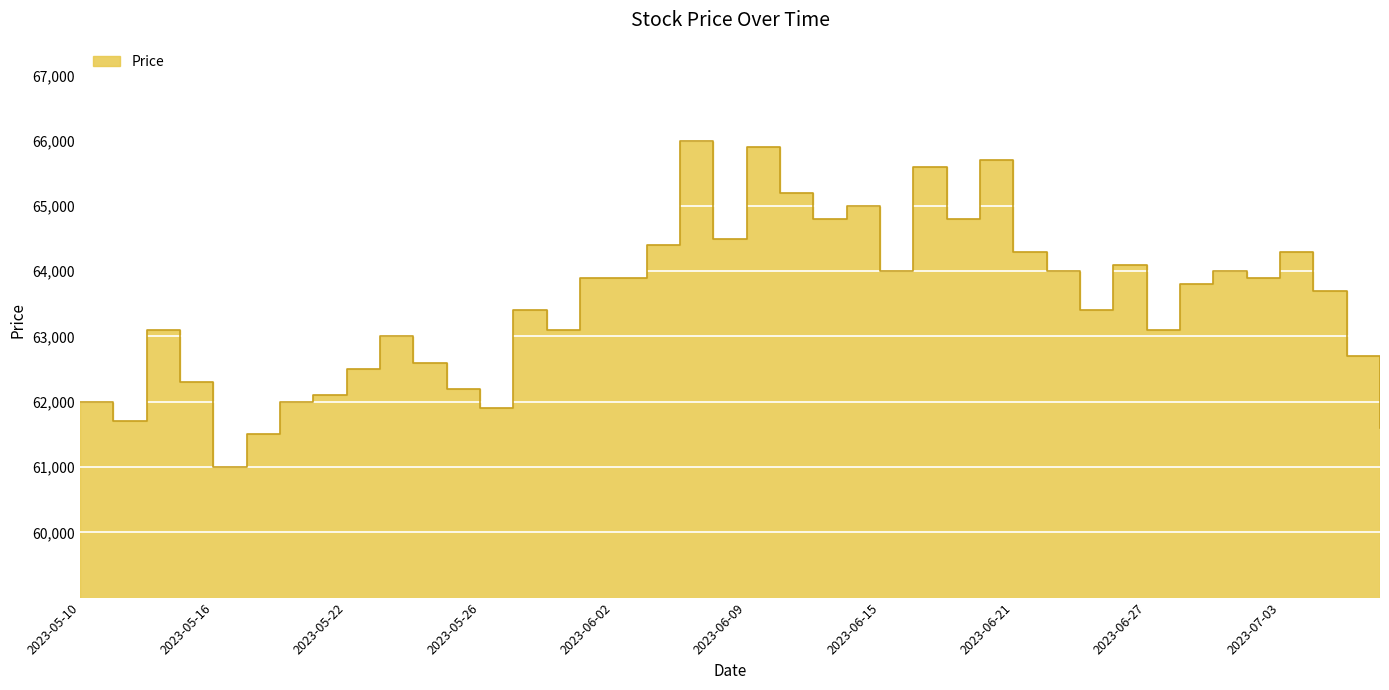

What is the label of the 31st point from the left?

2023-06-23